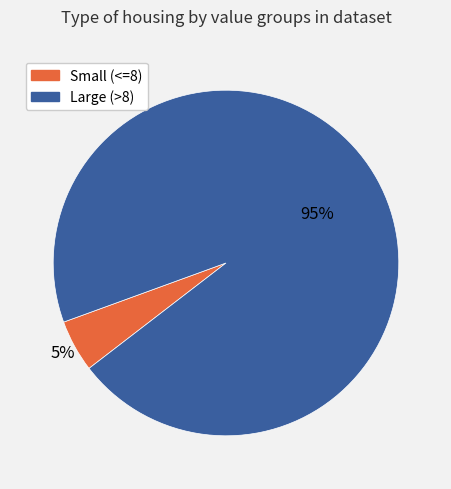

To the nearest percent, what is the average slice percentage?

50%